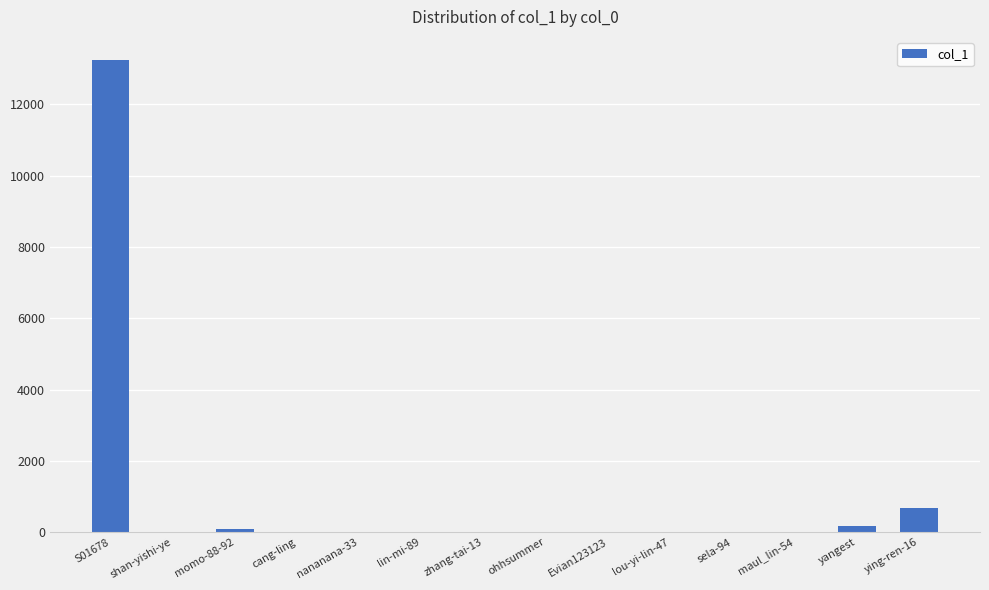

Which category has the highest value across all series?

S01678